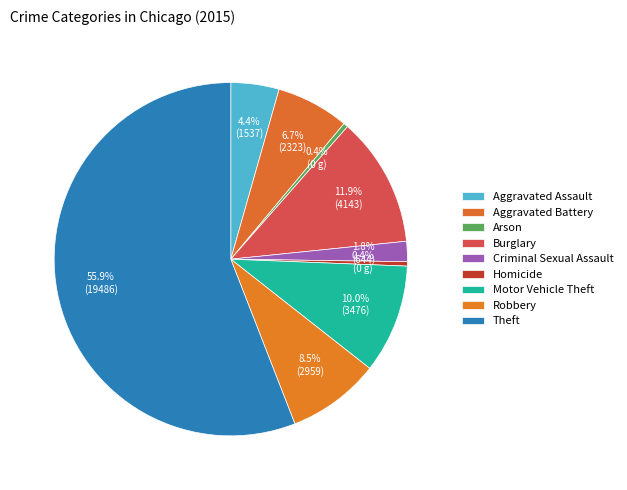

How many segments does this pie chart have?

9